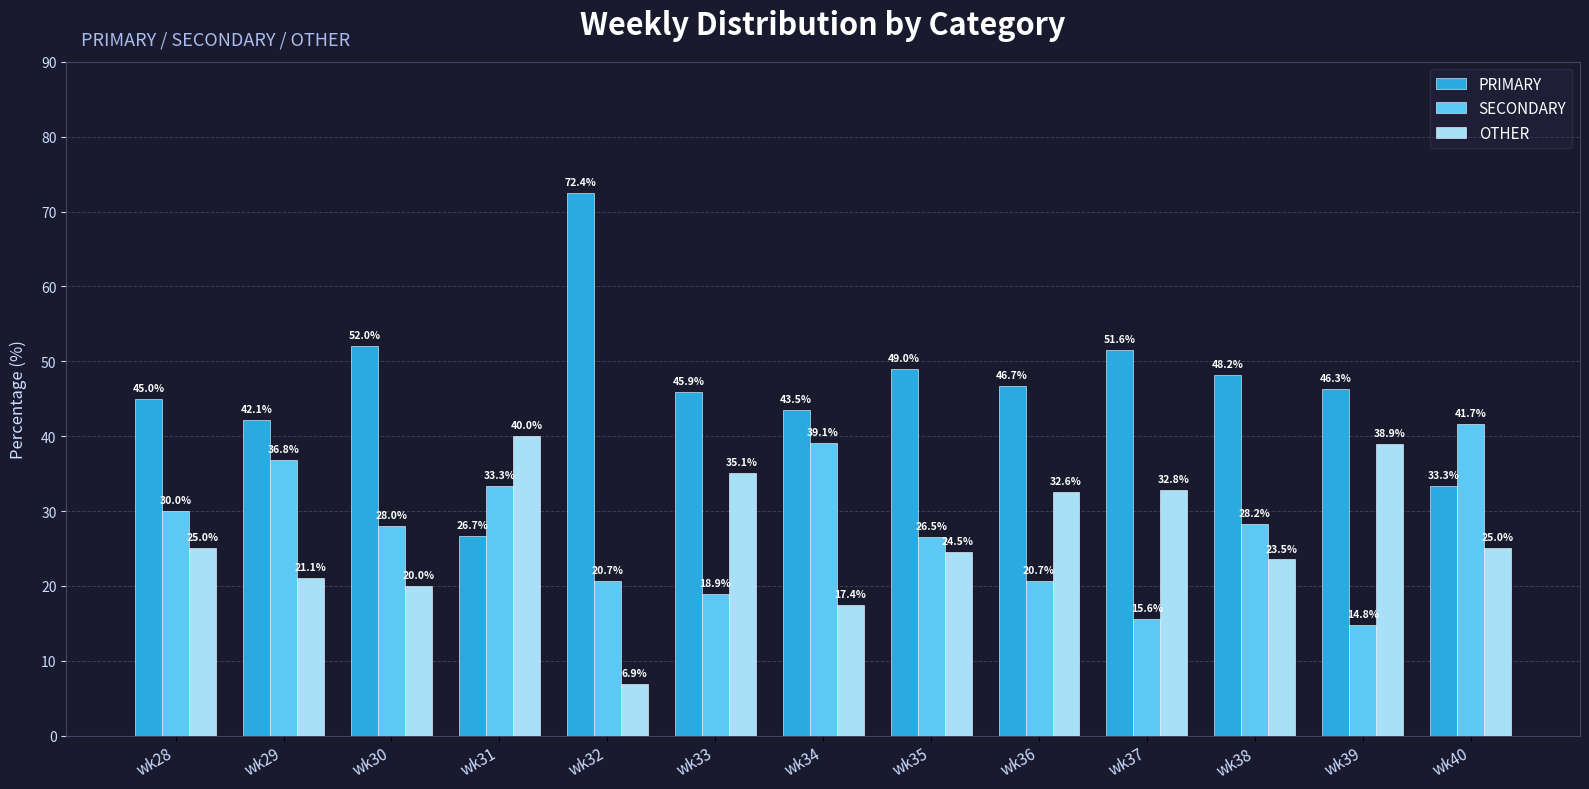

True or false: PRIMARY has a value of 126.6 at wk32.

False